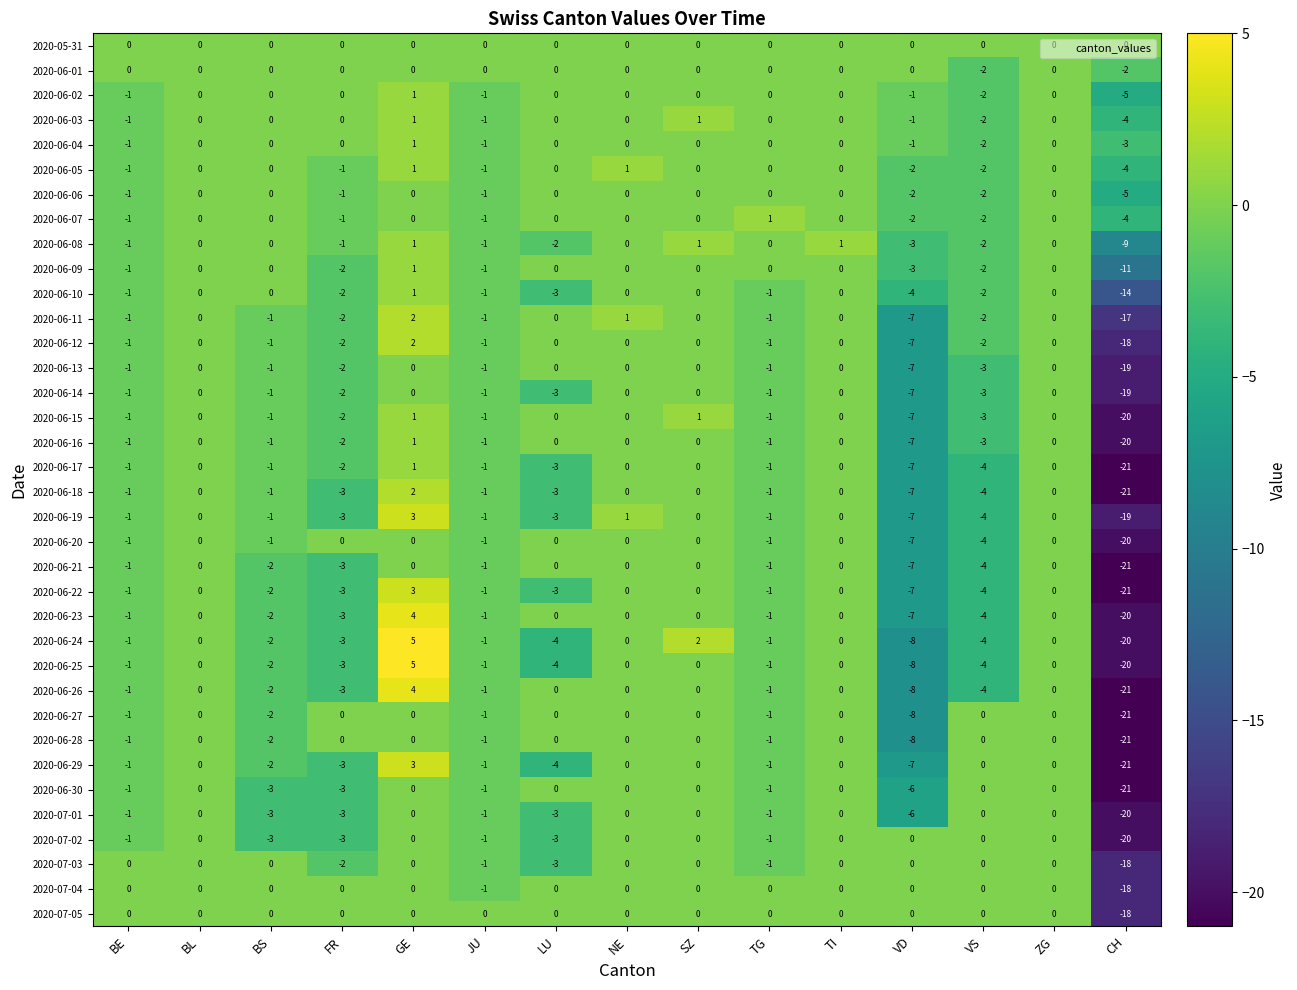

Which series has the largest total across all categories?

2020-05-31